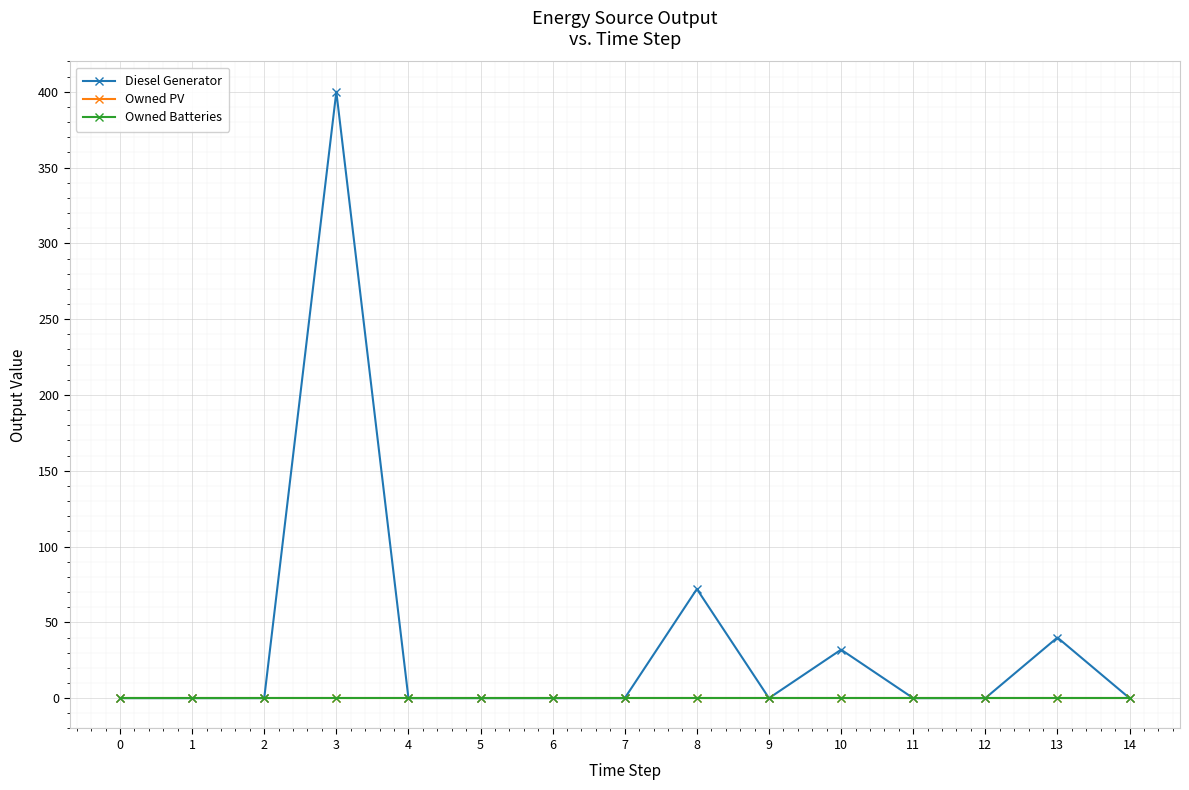

Is this an area chart (filled region under the line)?

No